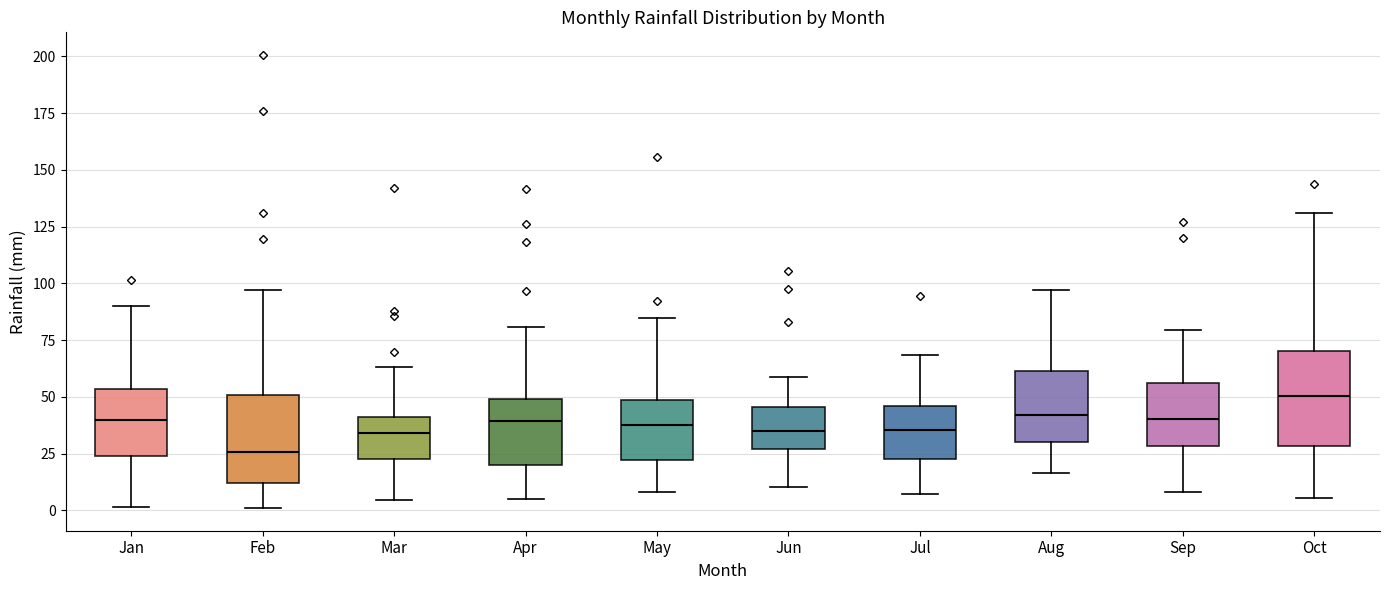

Reading left to right, transcribe this box plot: for each box, give where its median line is, the range the box spans, and where its two whiskers end, as read against the y-axis. The values are not printed on the chart, so give them approximately, as read against the axis.

Jan: median 40, box 25 to 55, whiskers 0 to 90
Feb: median 25, box 10 to 50, whiskers 0 to 95
Mar: median 35, box 25 to 40, whiskers 5 to 65
Apr: median 40, box 20 to 50, whiskers 5 to 80
May: median 40, box 20 to 50, whiskers 10 to 85
Jun: median 35, box 25 to 45, whiskers 10 to 60
Jul: median 35, box 25 to 45, whiskers 5 to 70
Aug: median 40, box 30 to 60, whiskers 15 to 95
Sep: median 40, box 30 to 55, whiskers 10 to 80
Oct: median 50, box 30 to 70, whiskers 5 to 130